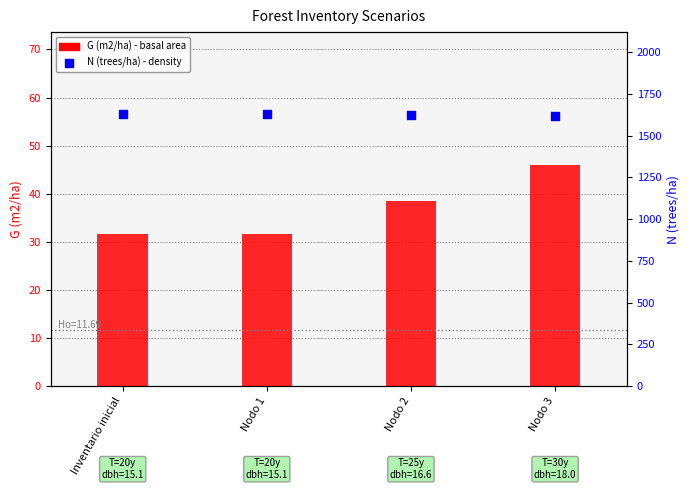

What are all the series names shown in the legend?

G (m2/ha), N (trees/ha)